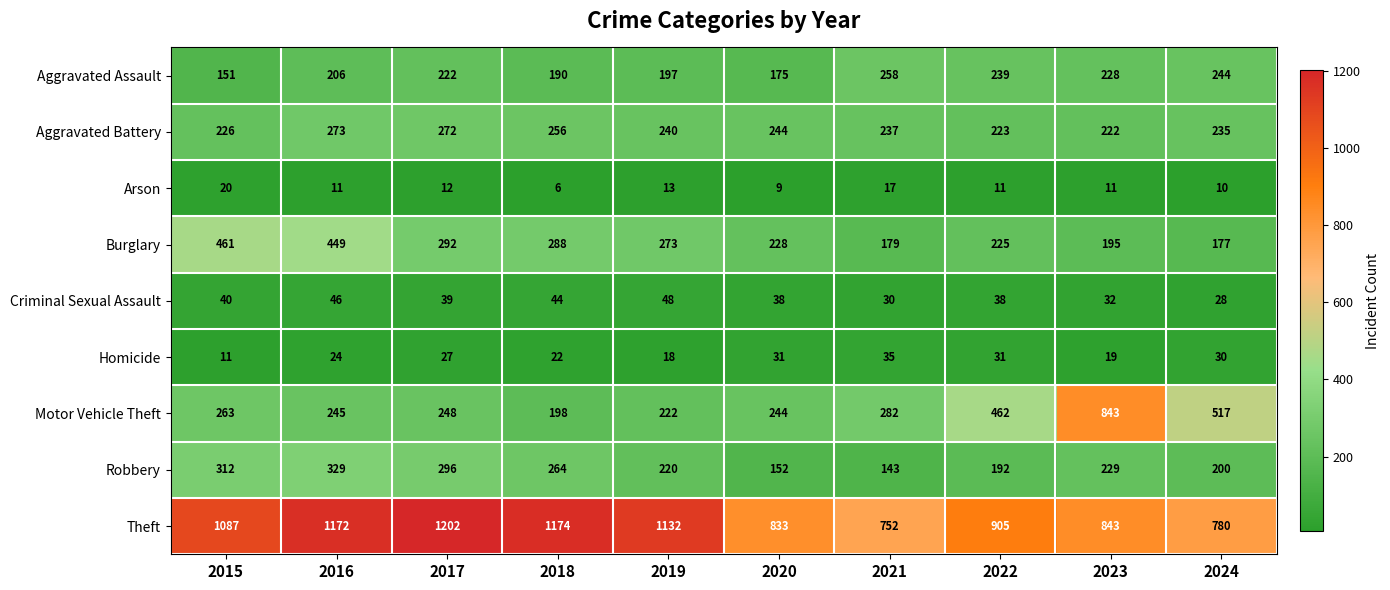

At which category is the sum across all series the highest?

2016